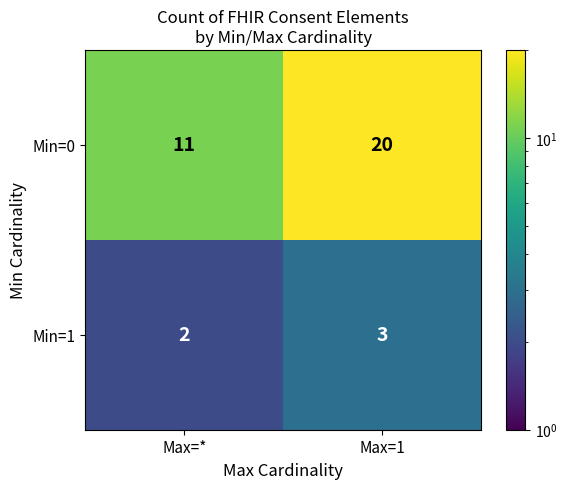

What is the maximum value shown in the chart?

20